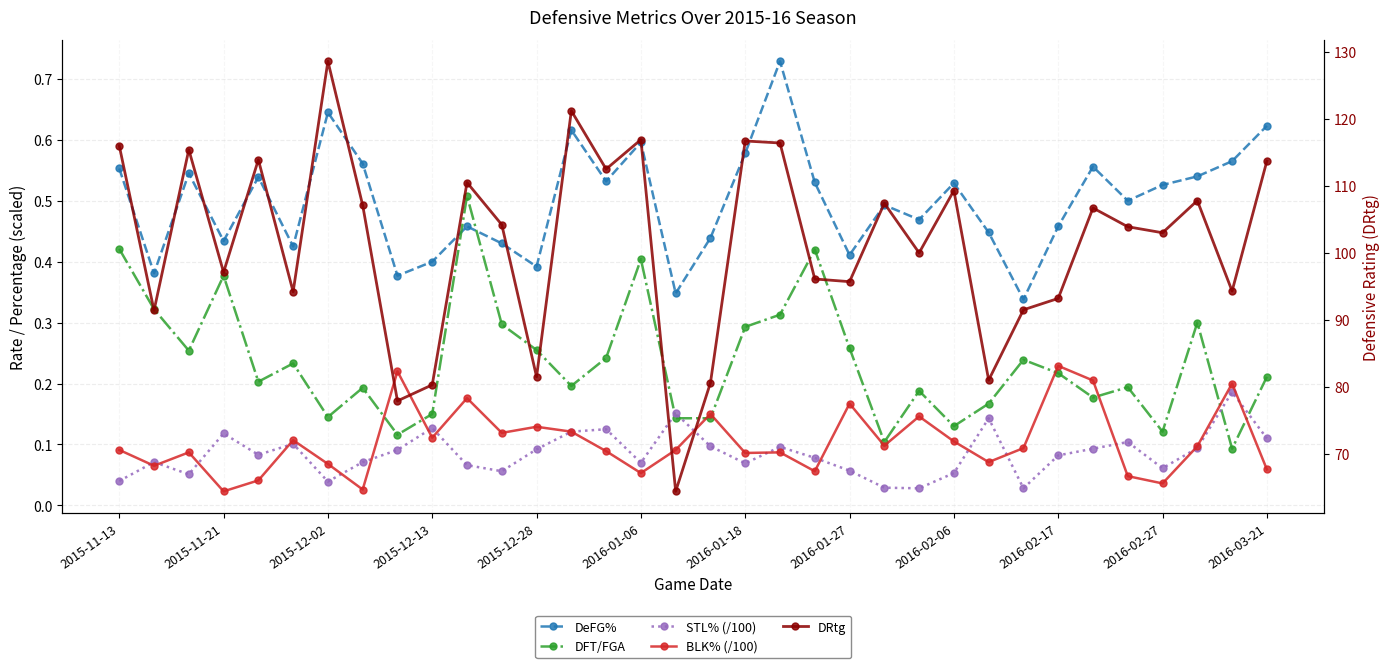

True or false: STL% (/100) has a value of 0.1 at 2015-12-28.

True